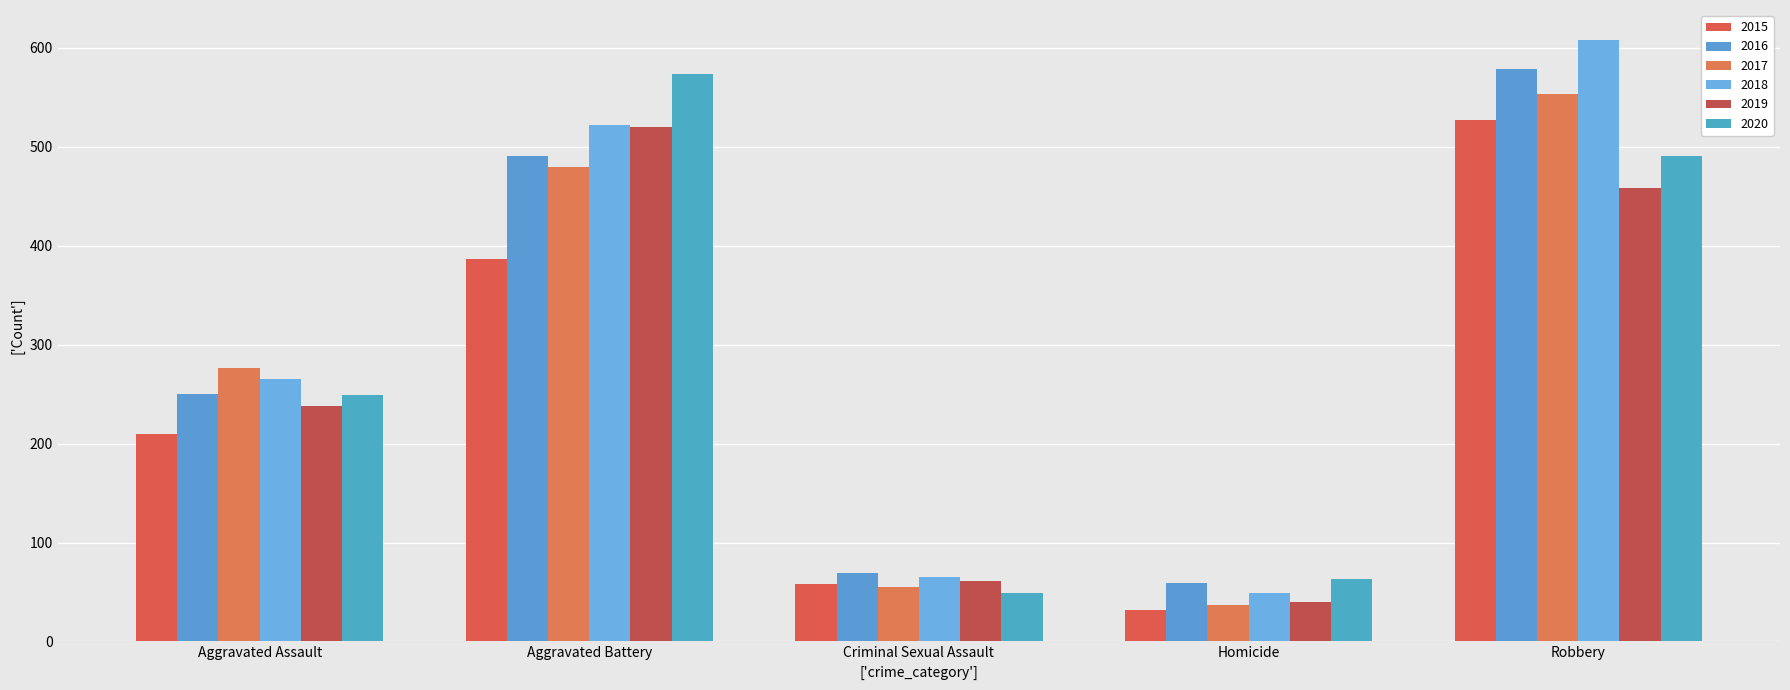

Between Aggravated Assault and Homicide, which series saw the biggest shift?

2017